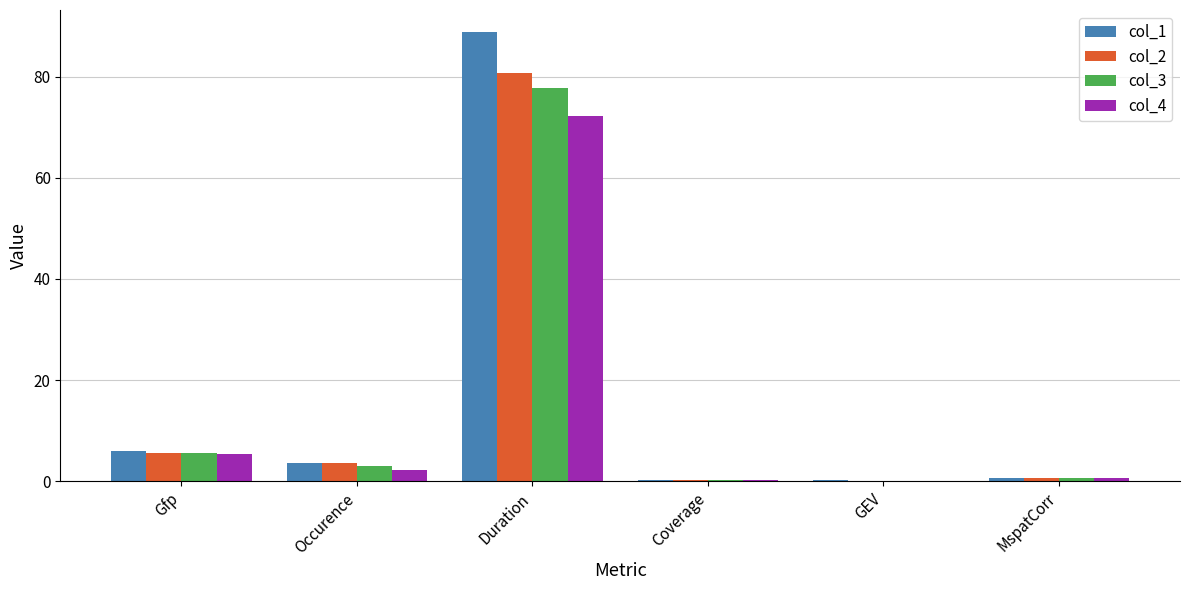

How many categories are shown in the chart?

6